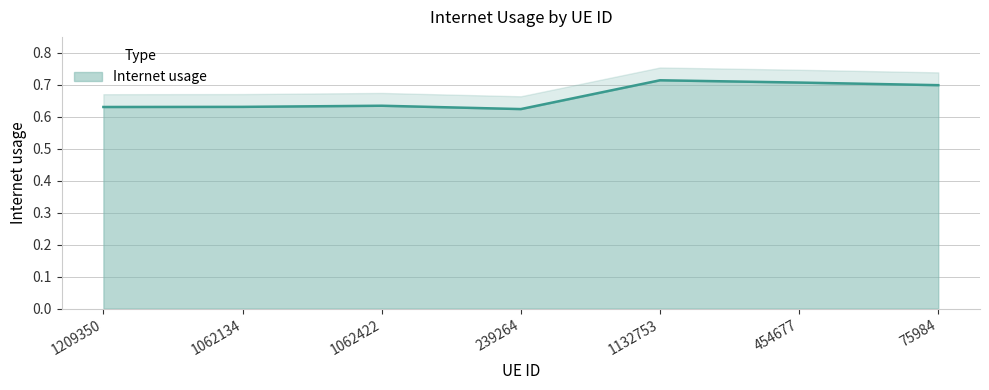

What is the label of the 7th point from the right?

1209350